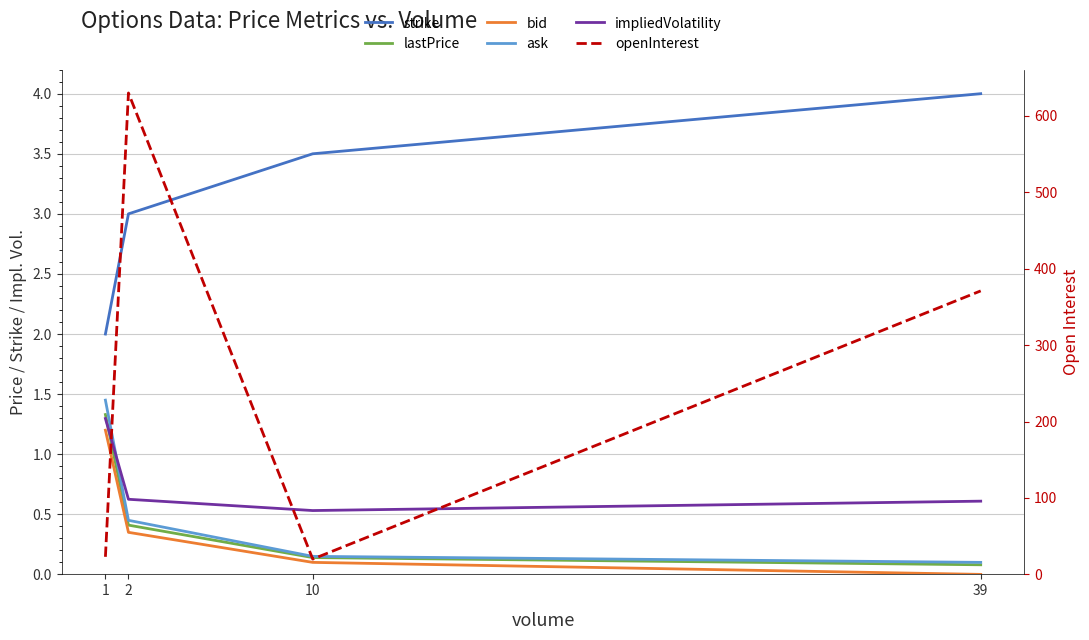

Rank the series at 1 from highest to lowest value.

openInterest, strike, ask, lastPrice, impliedVolatility, bid